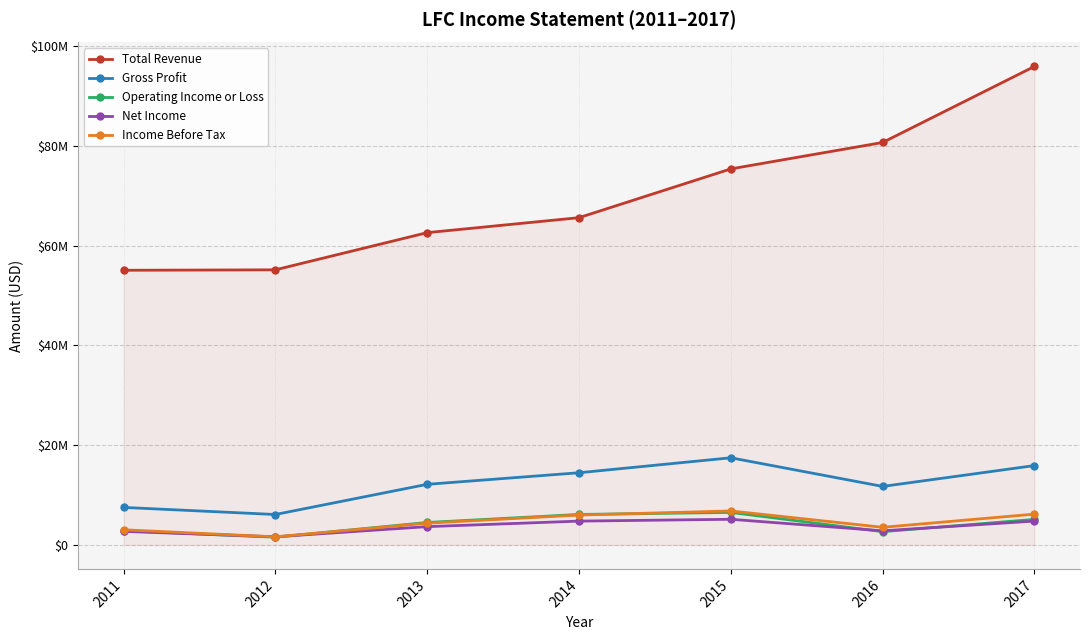

Is this an area chart (filled region under the line)?

Yes